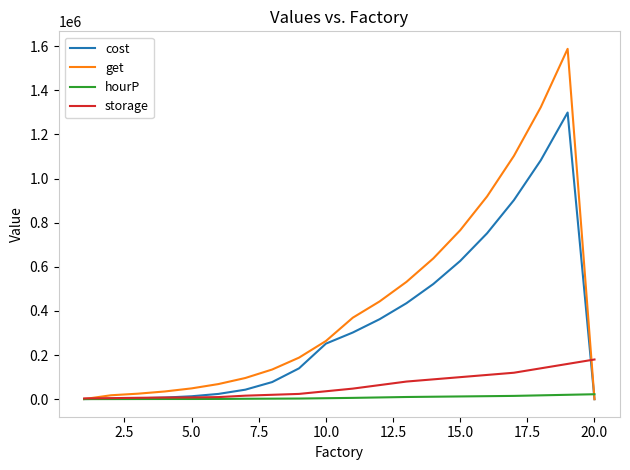

What is the highest value of the get series?

1588237.1